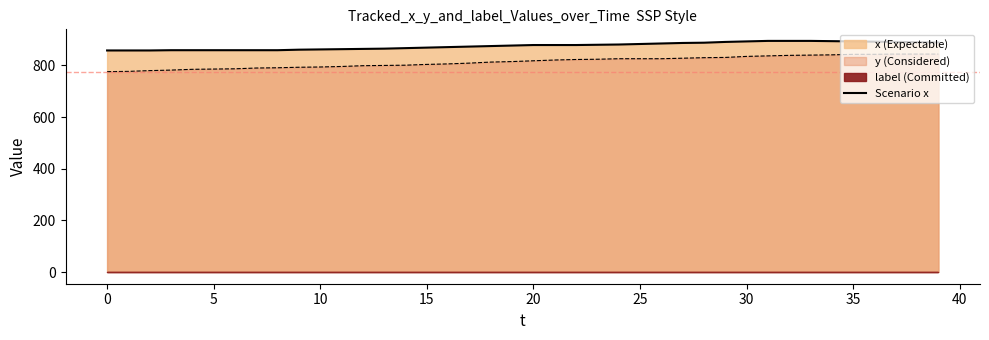

What is the value of the 38th point from the left?

891